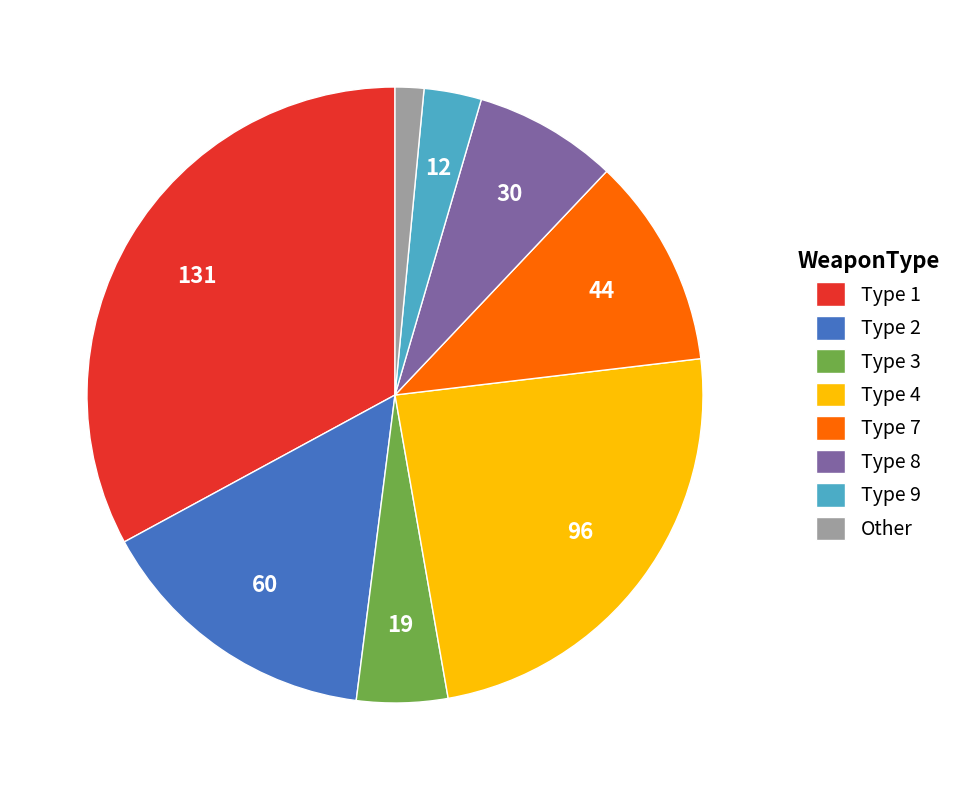

The Type 2 slice represents 15% of the pie. True or false?

True